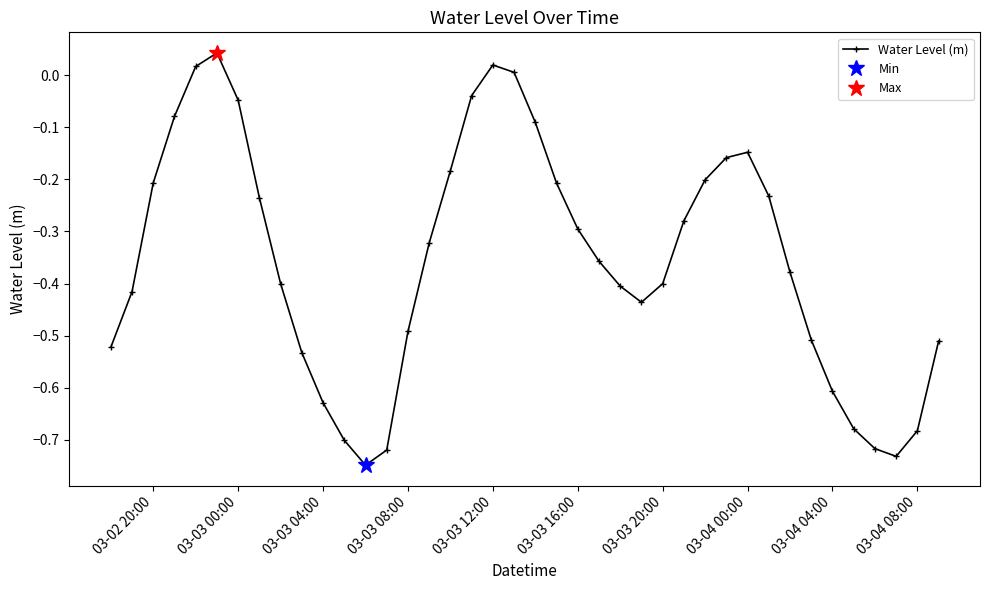

How many values are below 0?

36